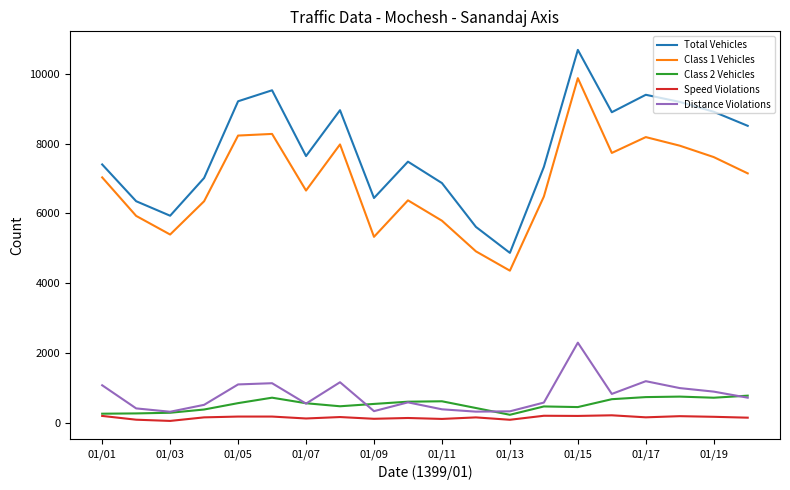

What is the greatest value displayed?

10689